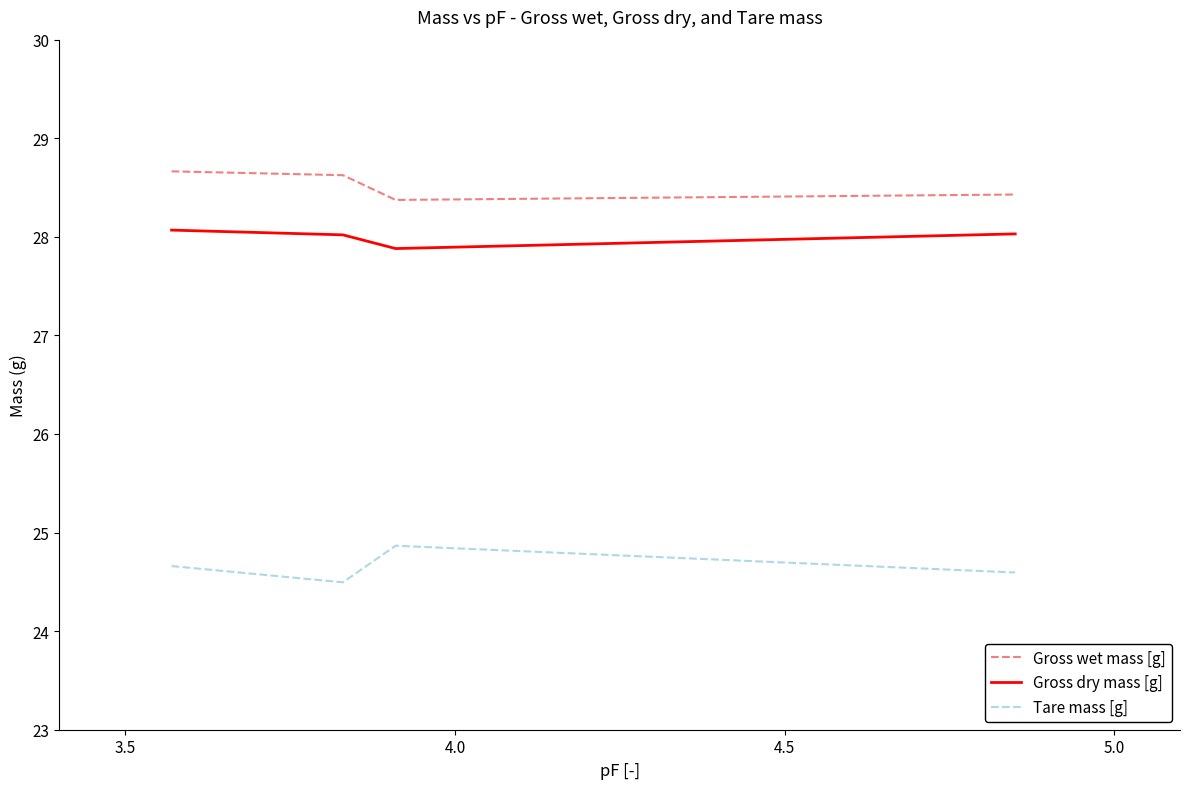

True or false: Gross wet mass [g] and Tare mass [g] cross at least once.

False